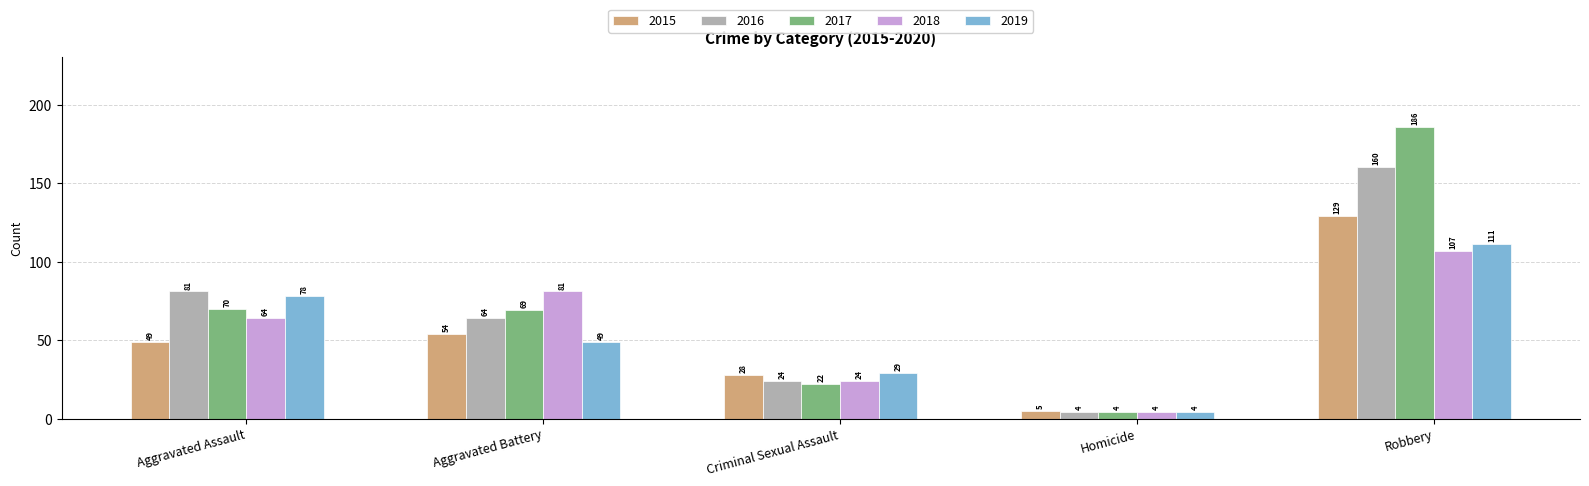

List the series in order of their peak value, lowest first.

2018, 2019, 2015, 2016, 2017